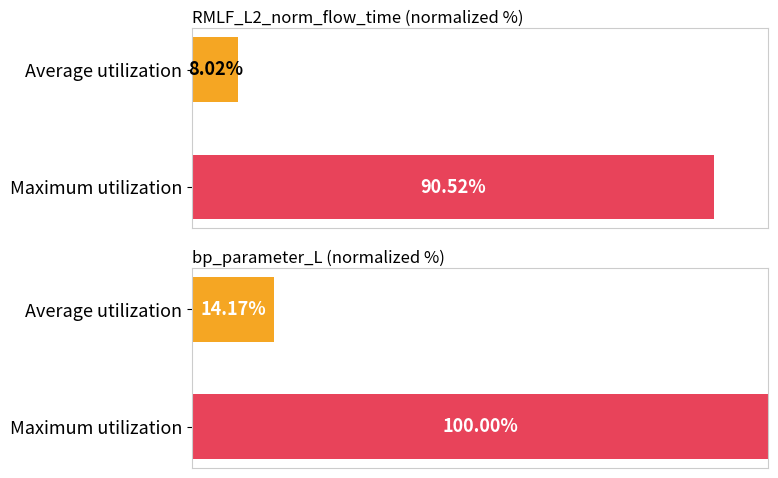

Which series has the largest total across all categories?

bp_parameter_L